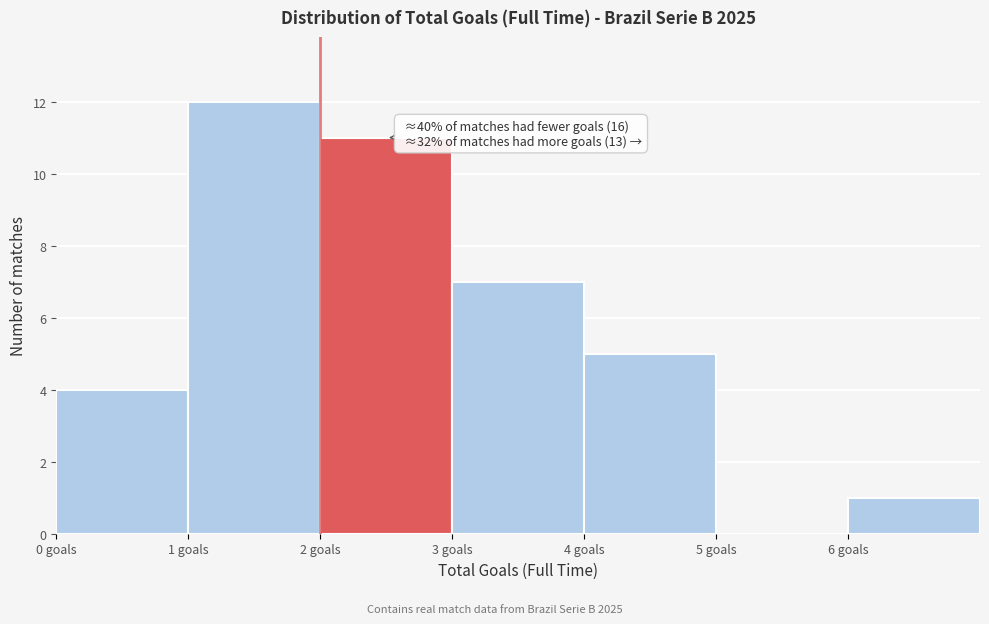

Which range on the x-axis has the tallest bar?

1 to 2